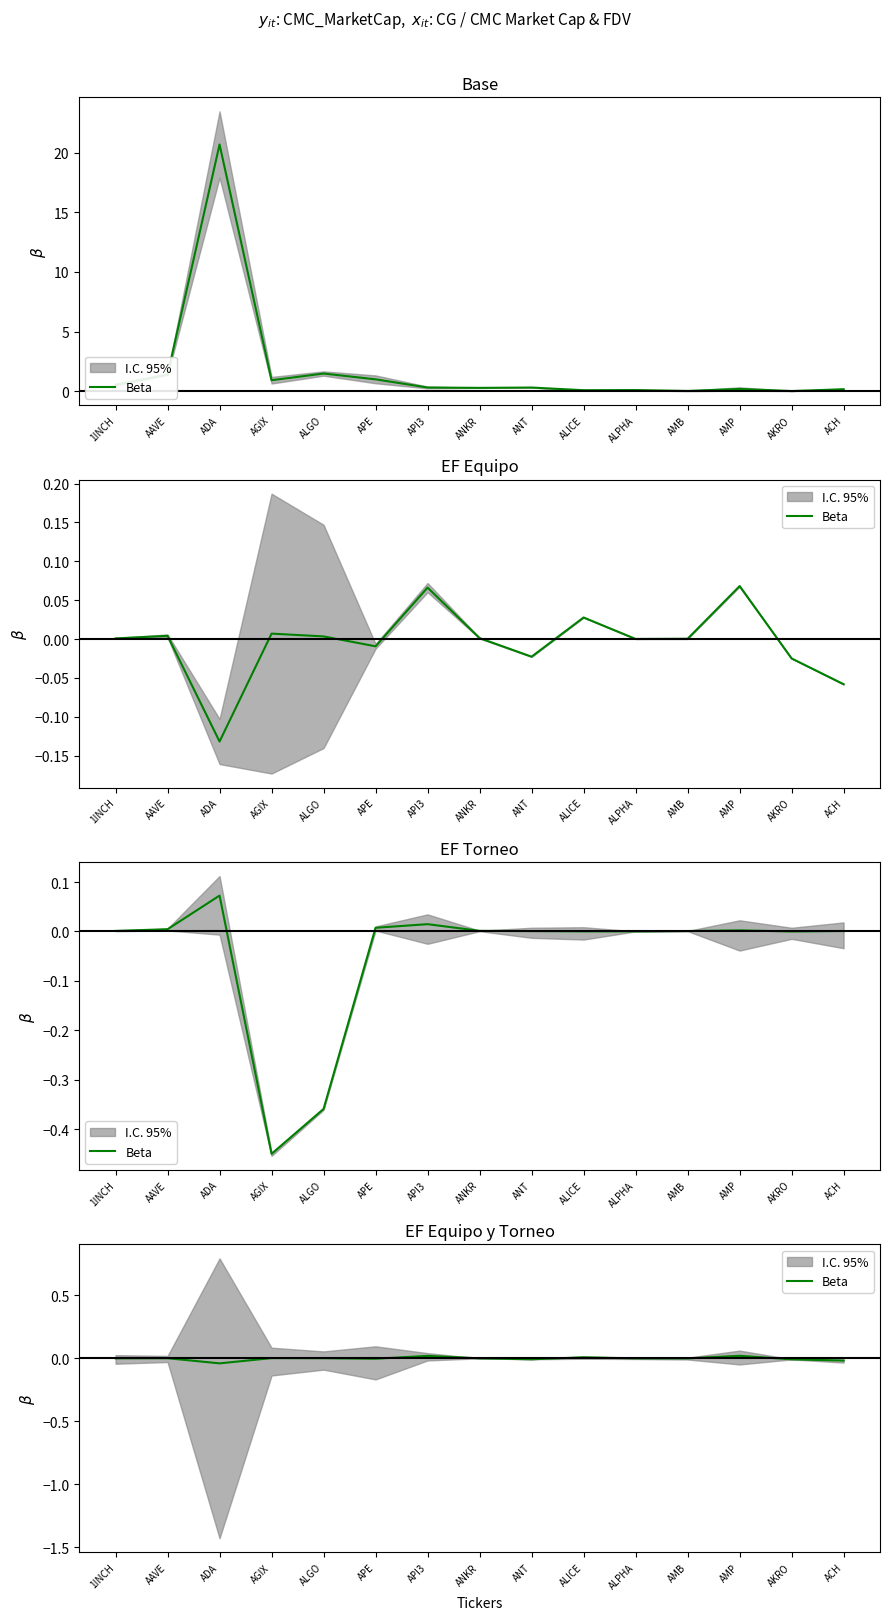

What is the label of the 4th point from the left?

AGIX